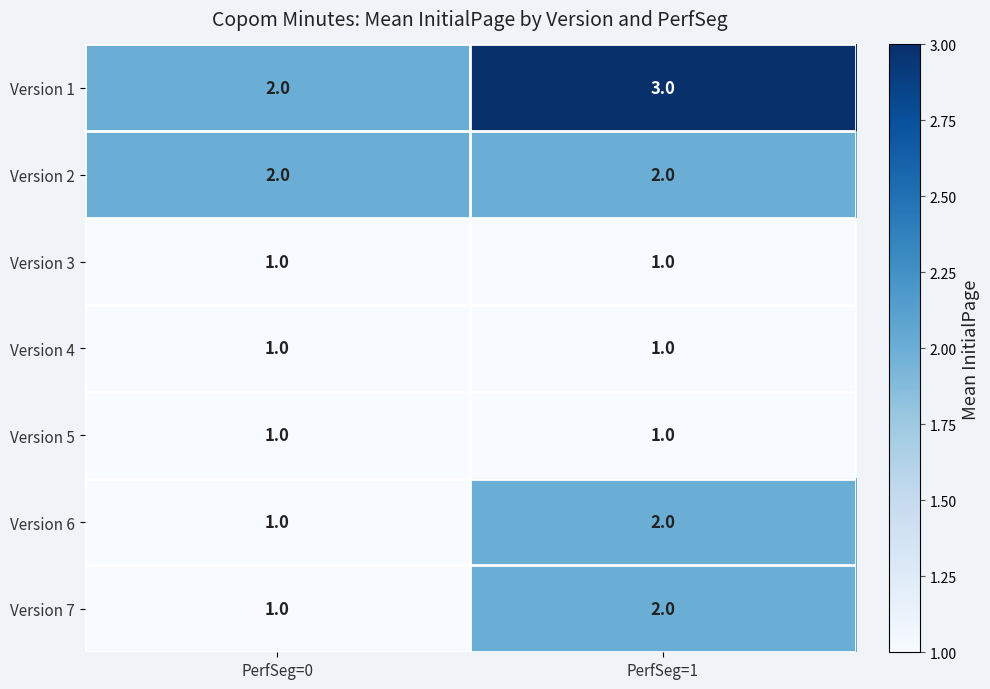

Where is Version 7 nearest to the value 1?

PerfSeg=0